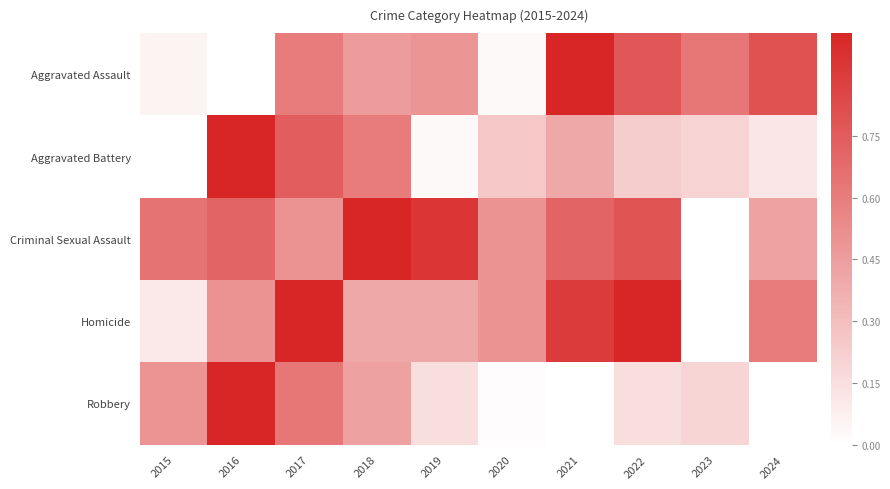

Which series changed the most between 2015 and 2021?

Aggravated Assault